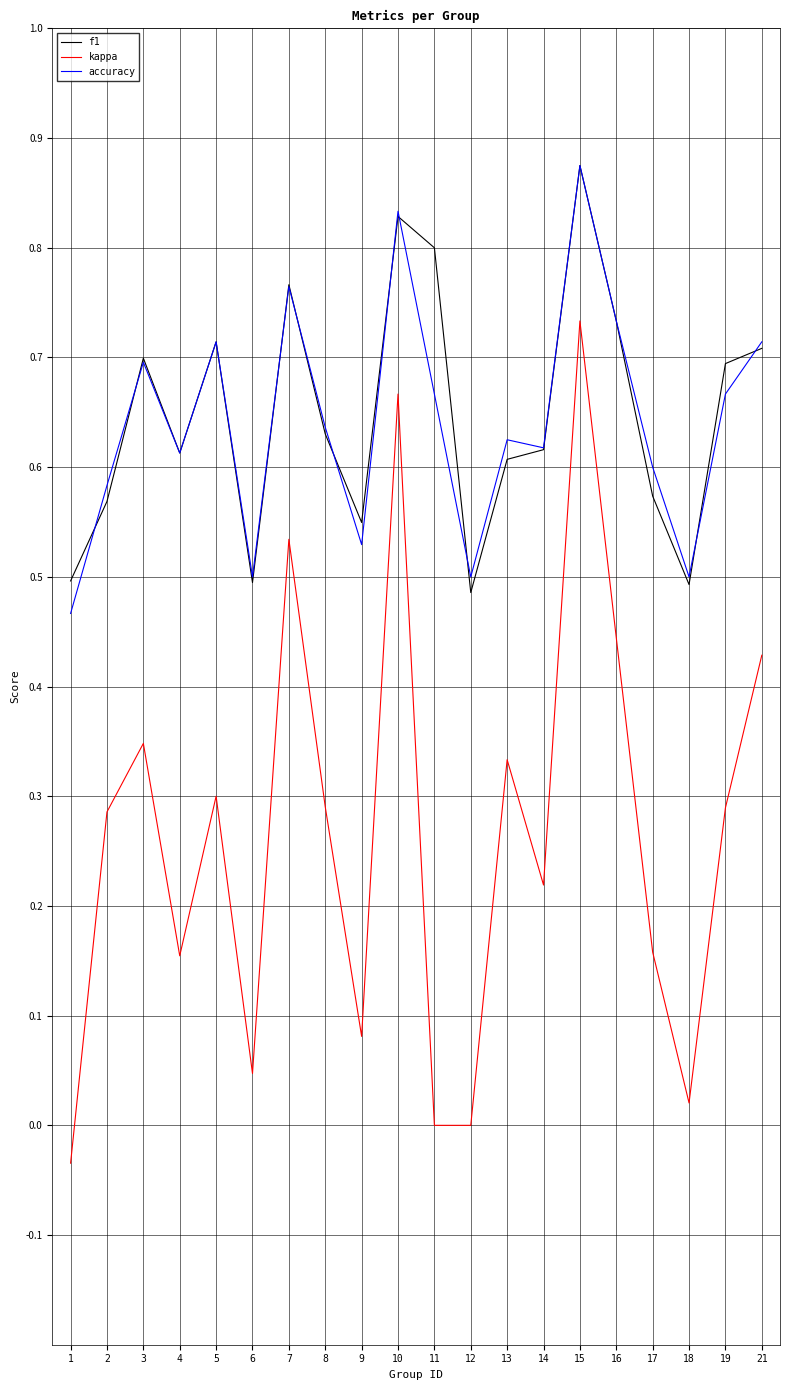

What is the total value across all series at 13?

1.6